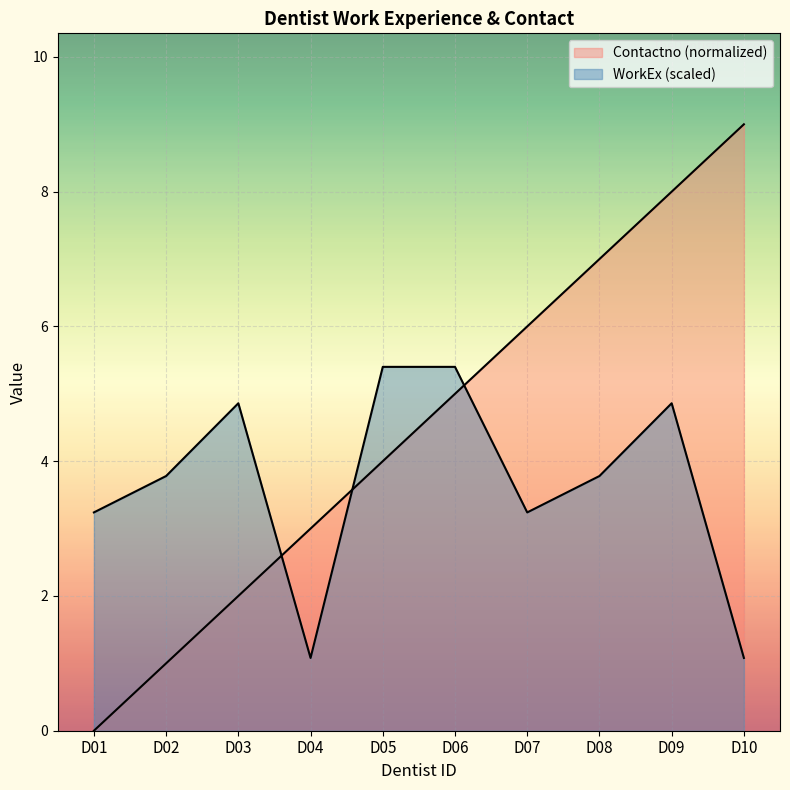

How many lines are shown in the chart?

2